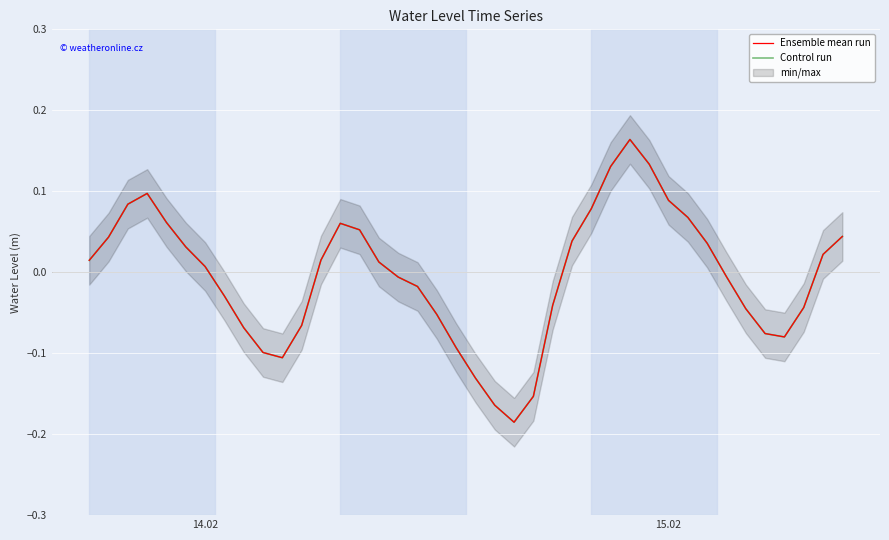

True or false: Ensemble mean run and Control run cross at least once.

False